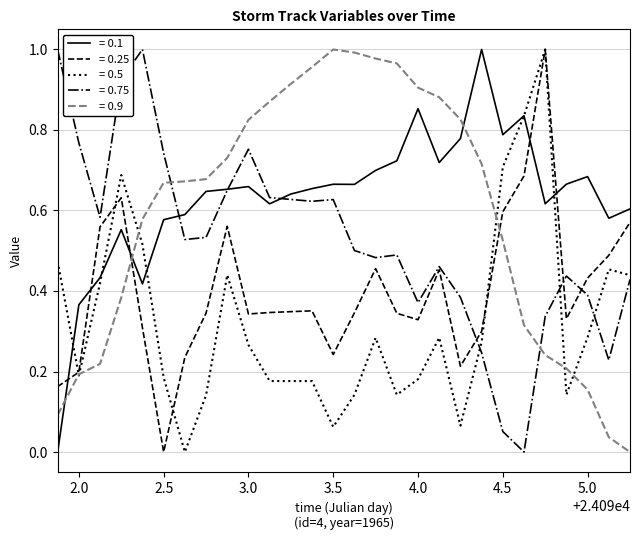

True or false: = 0.9 and = 0.75 cross at least once.

True